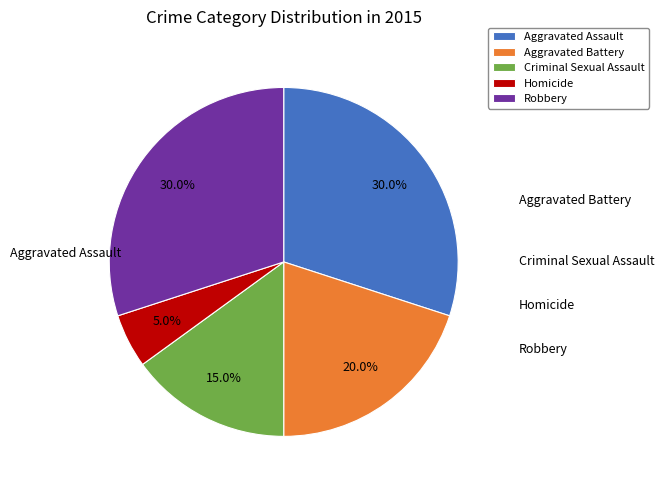

Does Homicide account for over 50% of the chart?

No